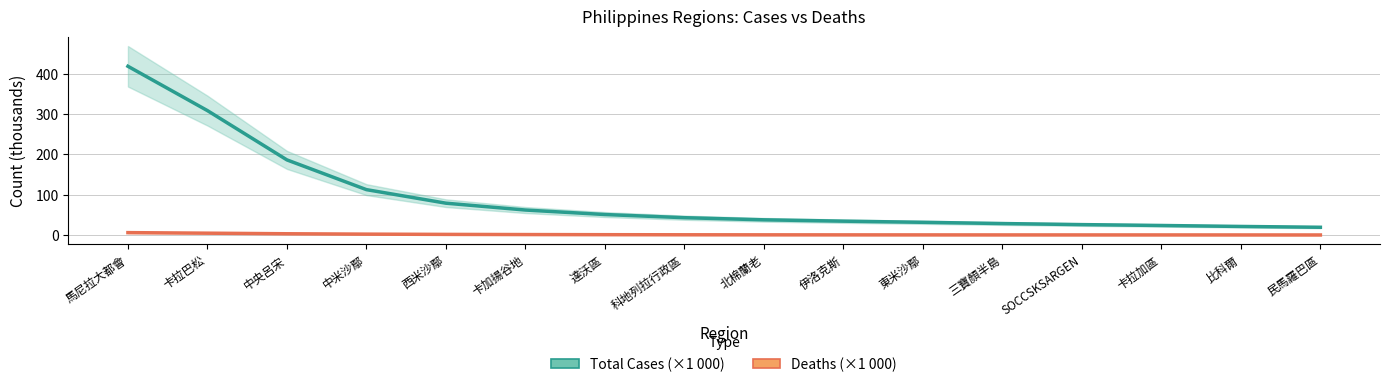

What is the approximate value of Deaths (thousands) at 中央呂宋?

3.4